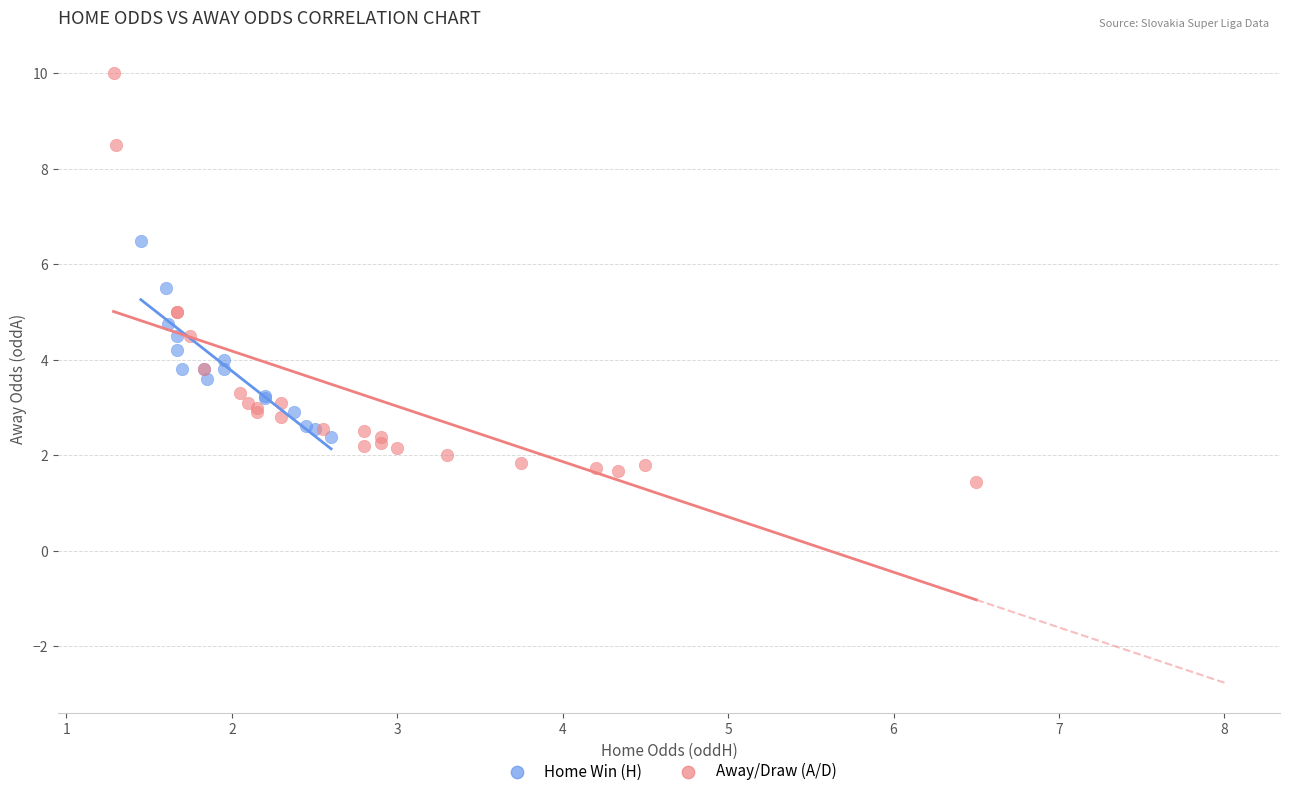

Which series reaches the maximum Y coordinate?

Away/Draw (A/D)